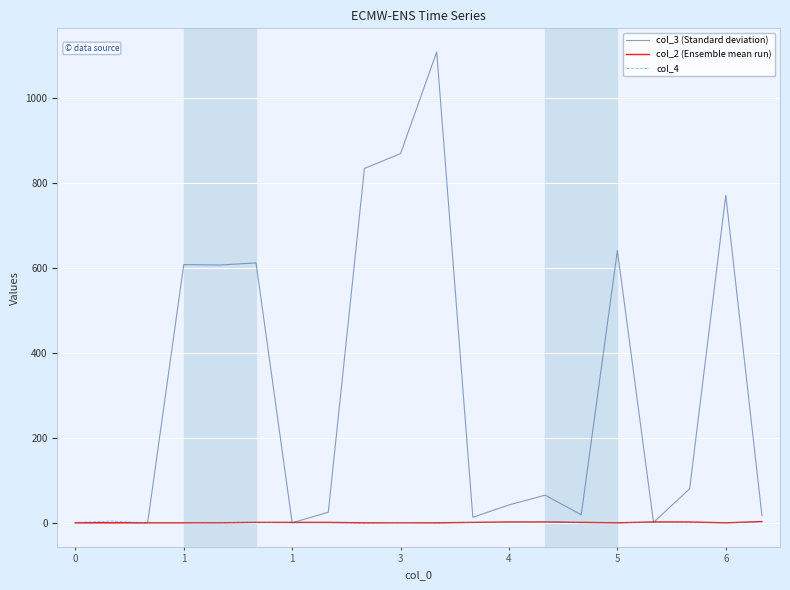

What is the greatest value displayed?

1108